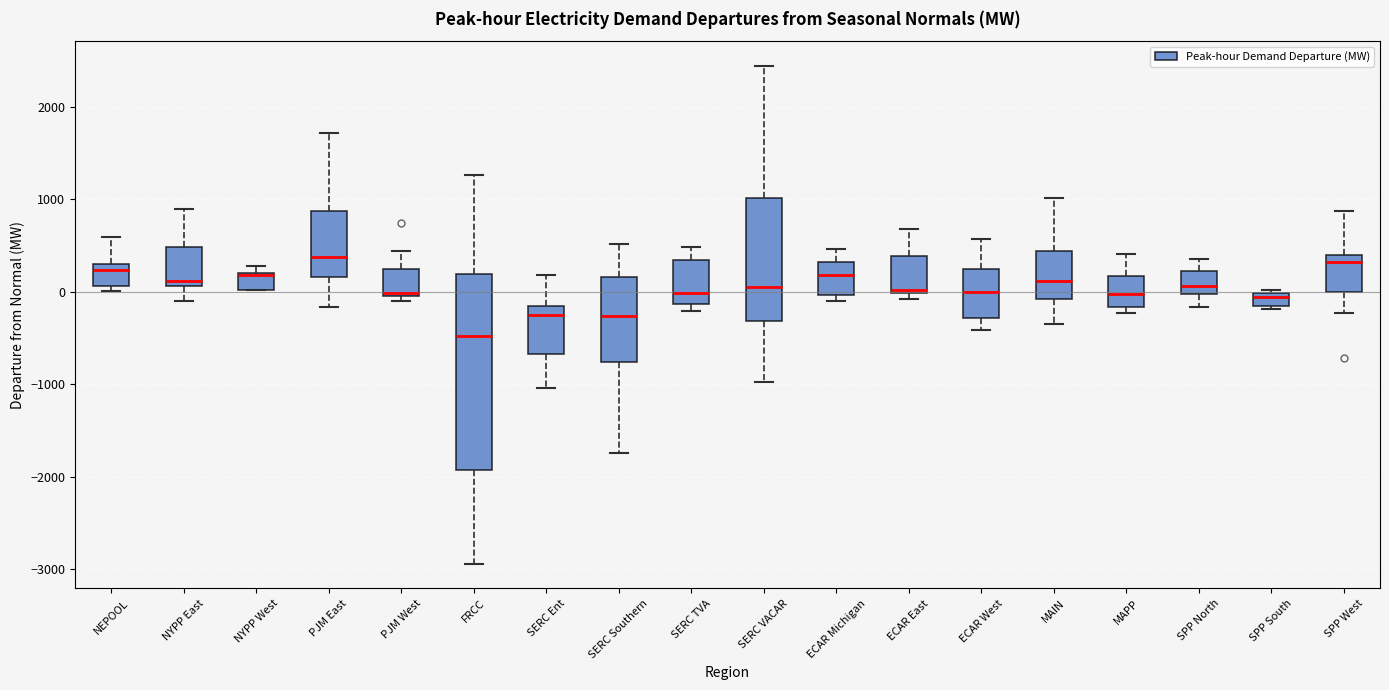

Where does the median line of the box for SPP North sit on the y-axis? The values are not printed on the chart, so give them approximately, as read against the axis.

100